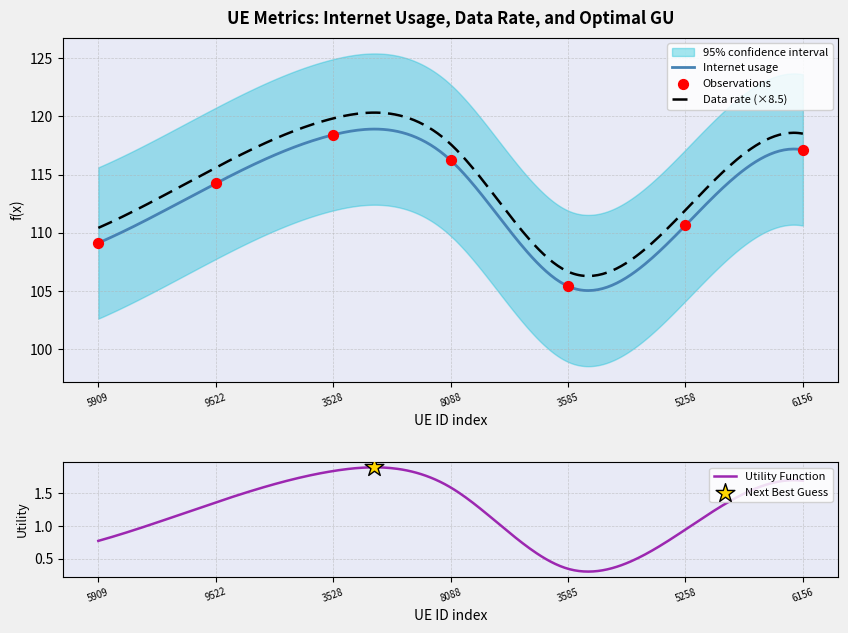

True or false: Data rate (×8.5) and Internet usage cross at least once.

False